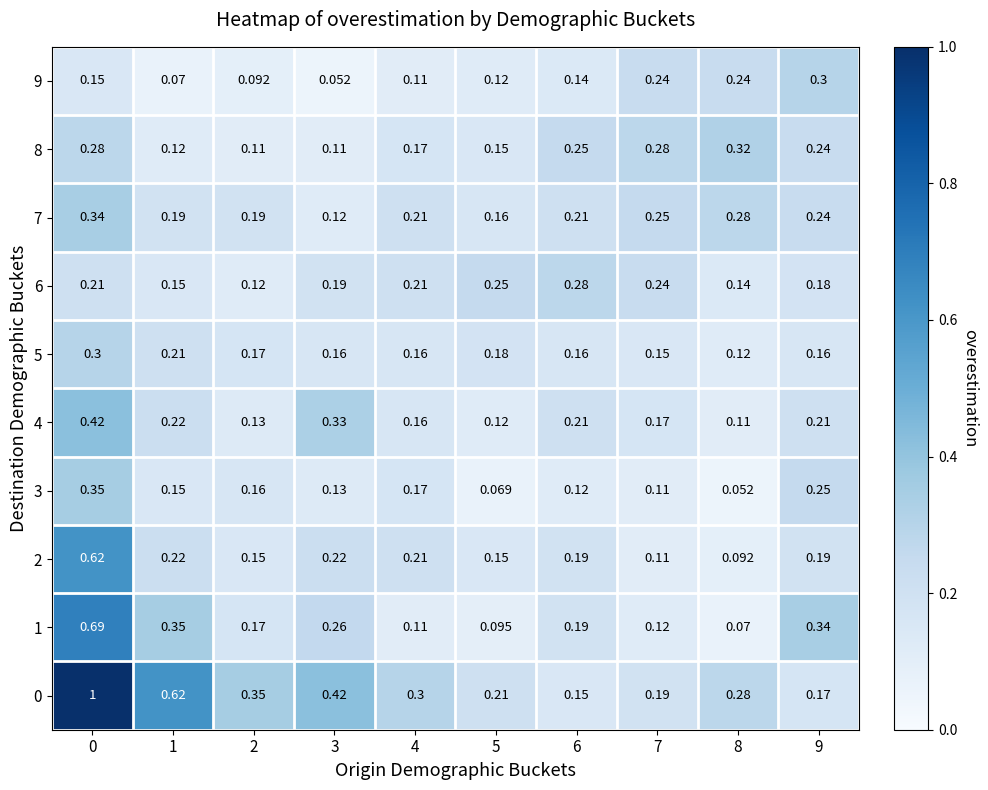

Rank the series by their maximum value, from highest to lowest.

0, 1, 2, 4, 3, 7, 8, 9, 5, 6